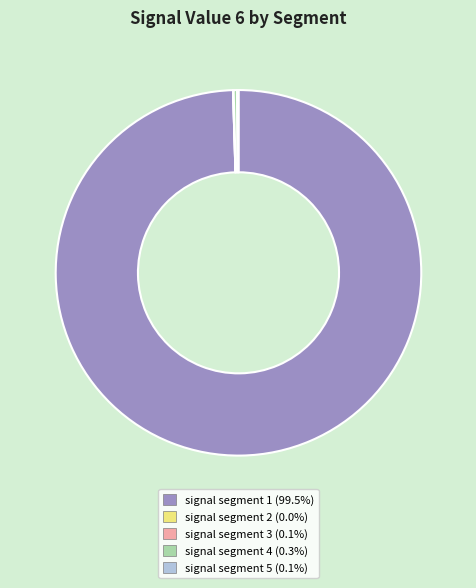

Which slice represents more than half of the pie?

signal segment 1